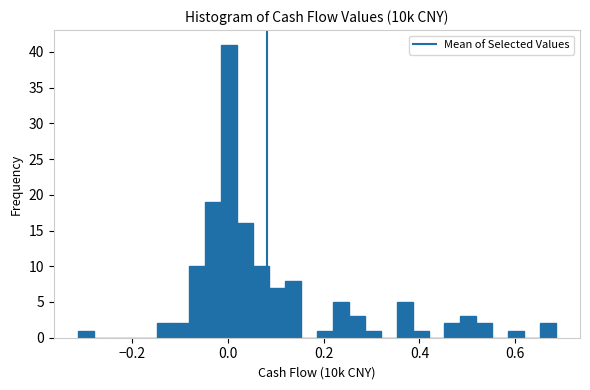

Around what value on the x-axis is the tallest bar? Give the approximate position of its centre, as read against the axis.

0.00